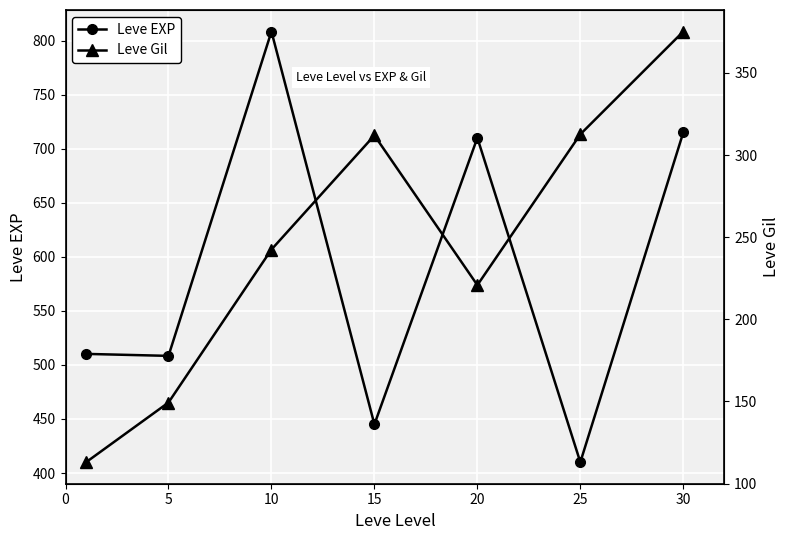

What are all the series names shown in the legend?

Leve EXP, Leve Gil